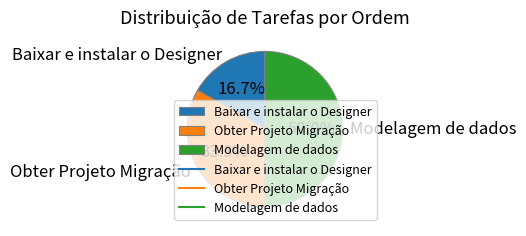

How many segments does this pie chart have?

3